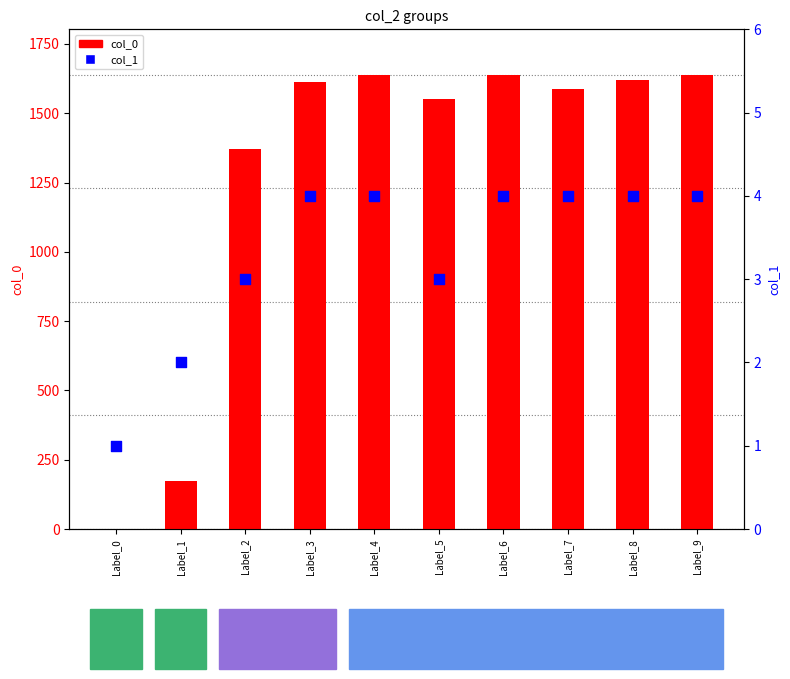

Which series contains the highest Y value?

col_0